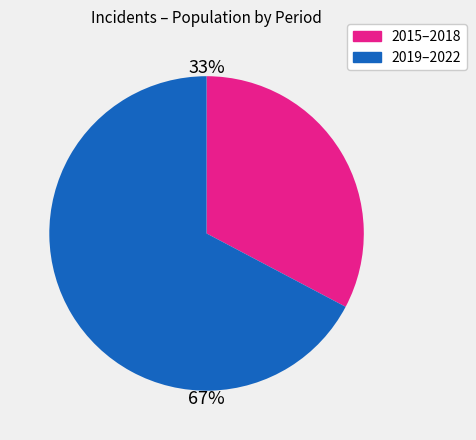

Is there any slice that represents more than half of the pie?

Yes